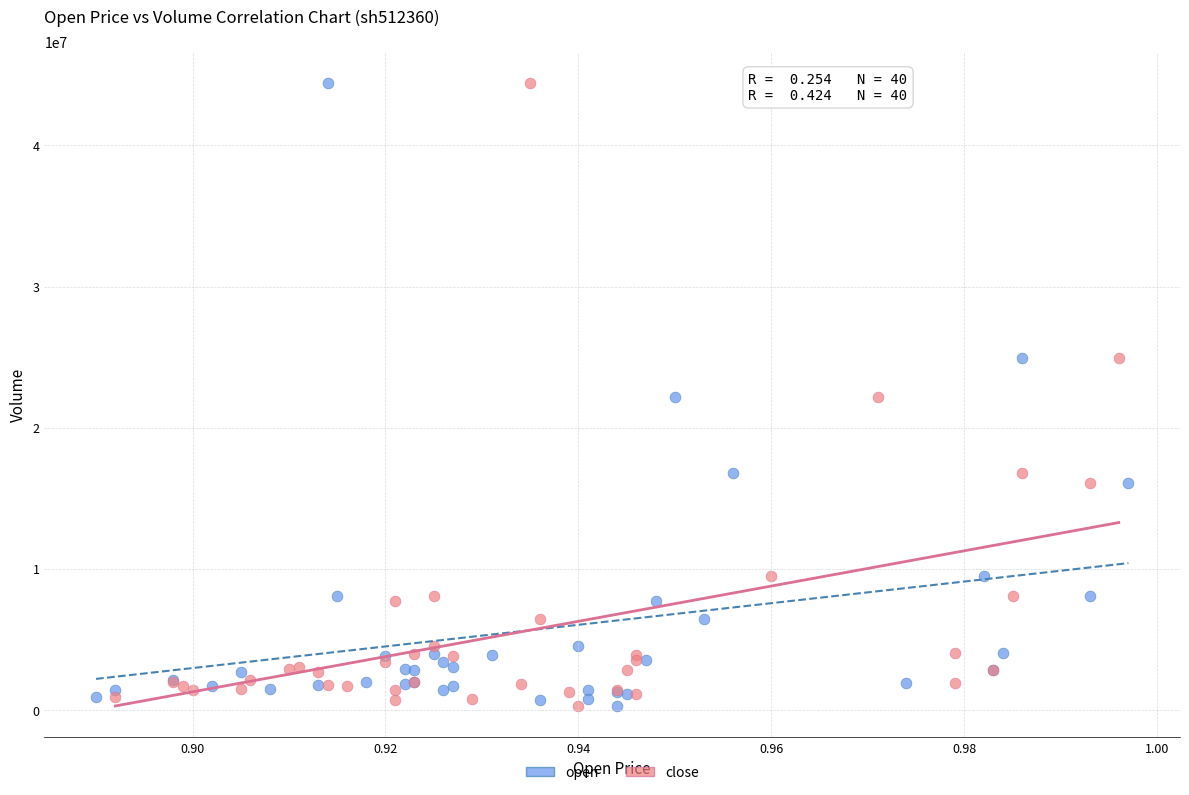

What are all the series names shown in the legend?

open, close